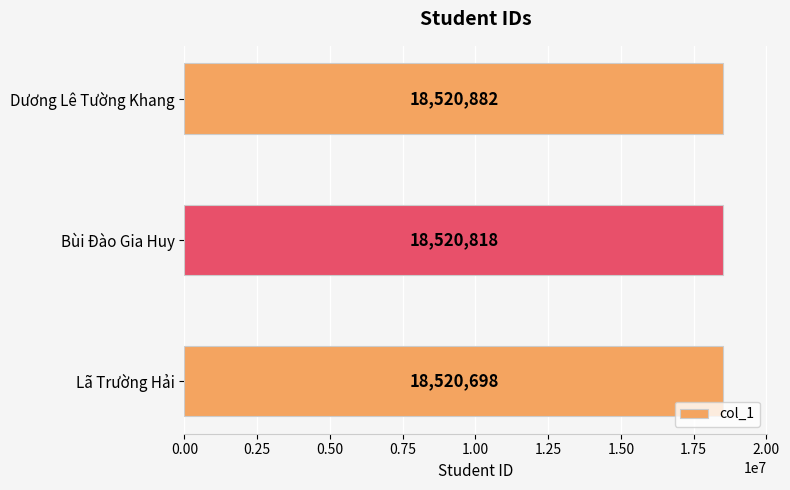

Are the bars horizontal?

Yes